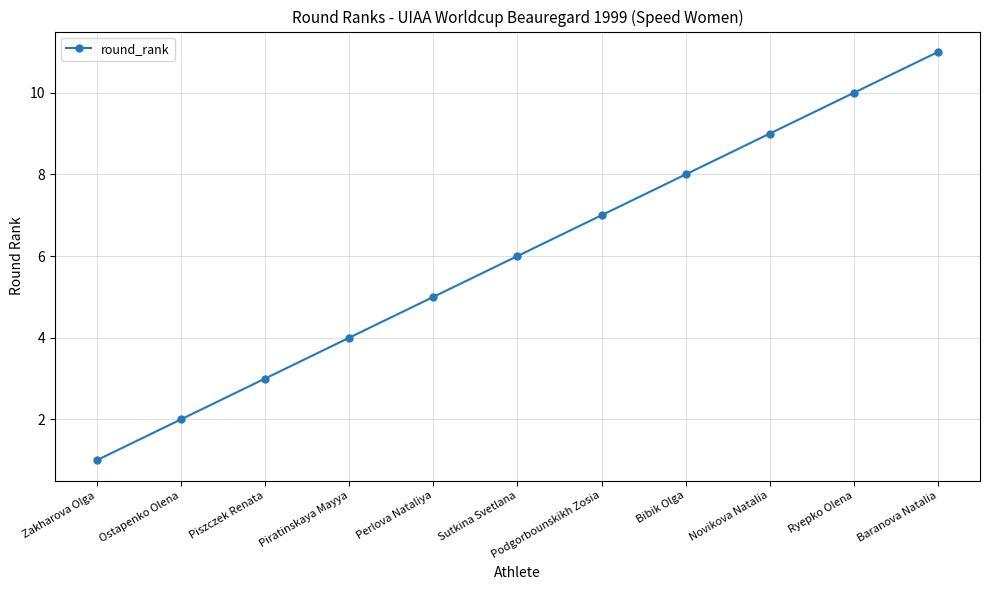

What is the difference between the maximum and second lowest values?

9